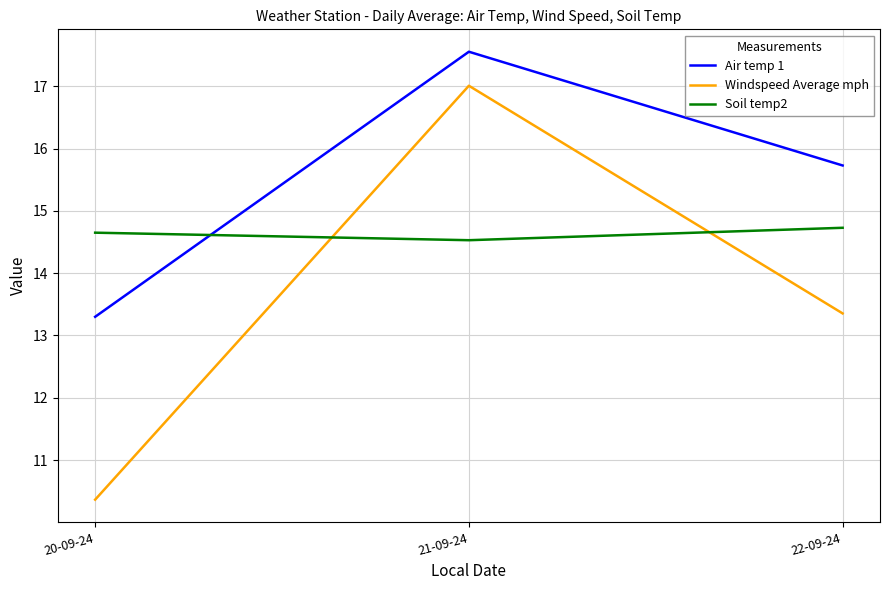

What position from the left is 20-09-24?

1